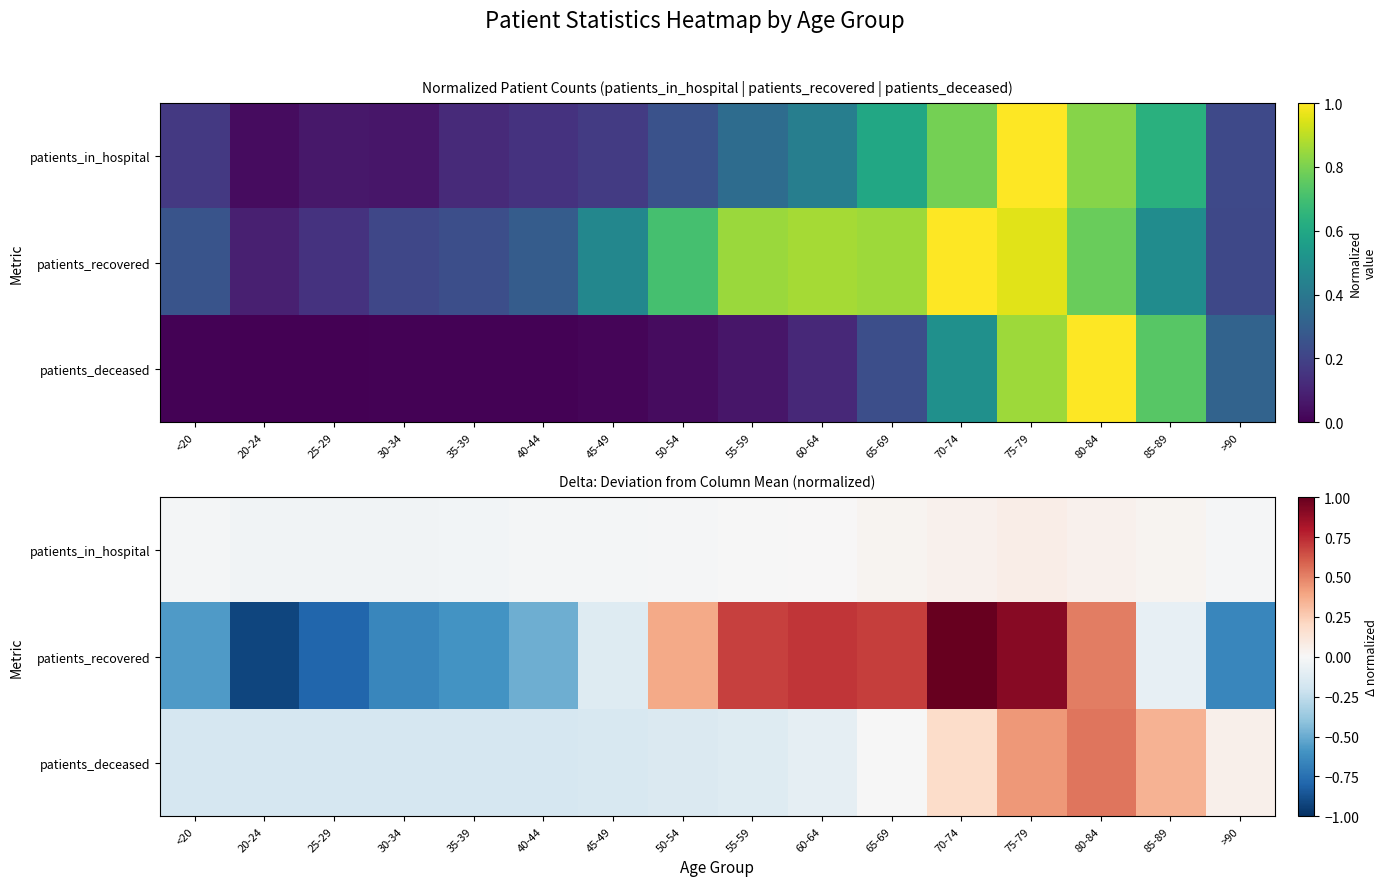

At which label is patients_in_hospital closest to 0?

55-59